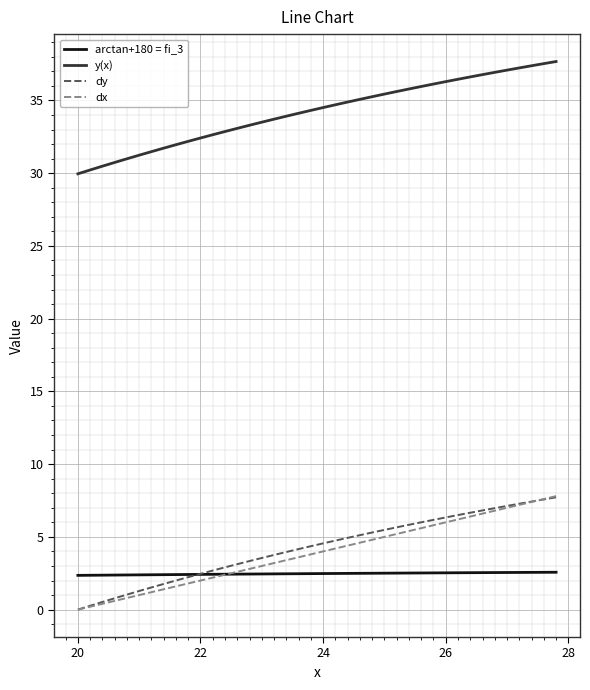

What is the highest value of the dy series?

7.7